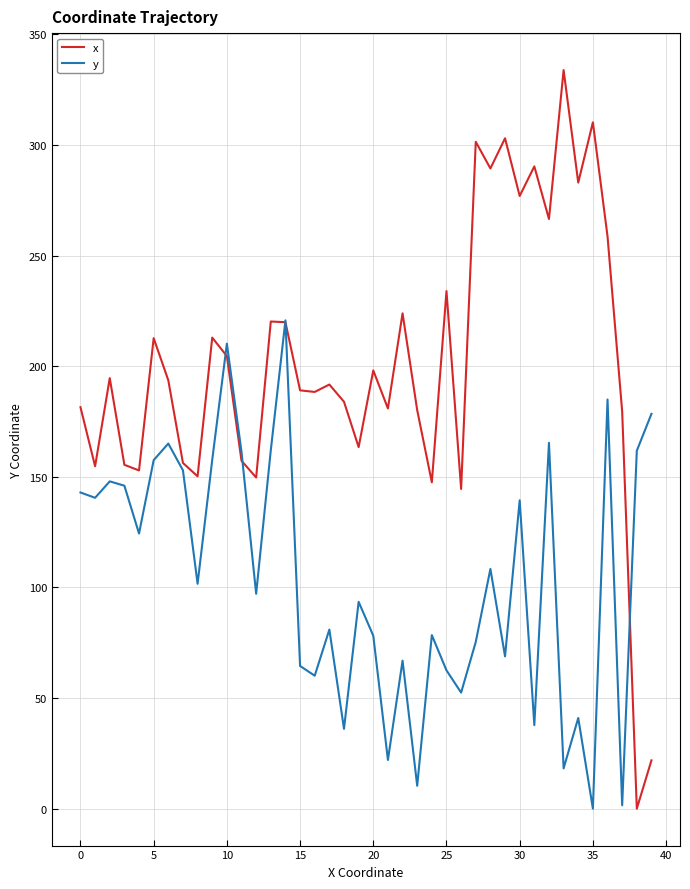

What is the highest value of the y series?

220.7